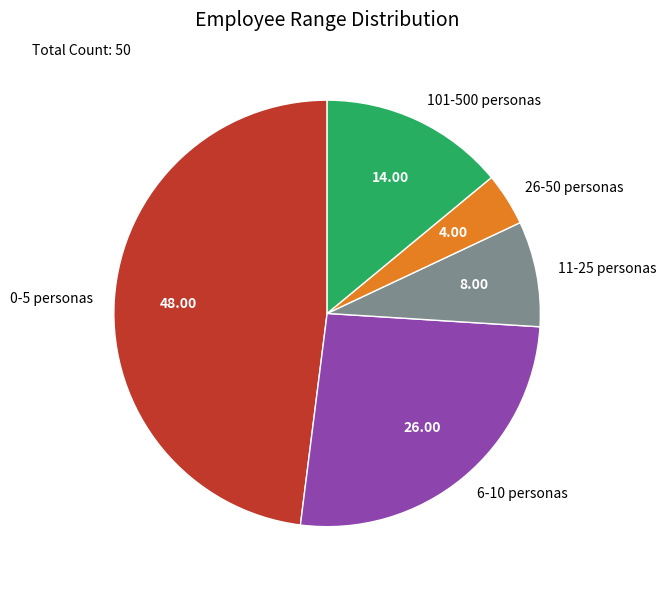

Which has a higher value, 26-50 personas or 0-5 personas?

0-5 personas